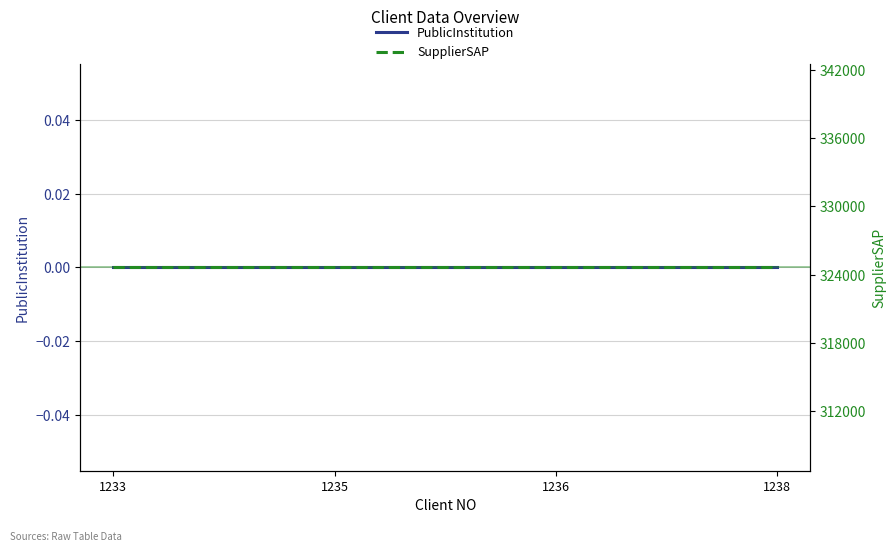

At which category is the sum across all series the highest?

1233